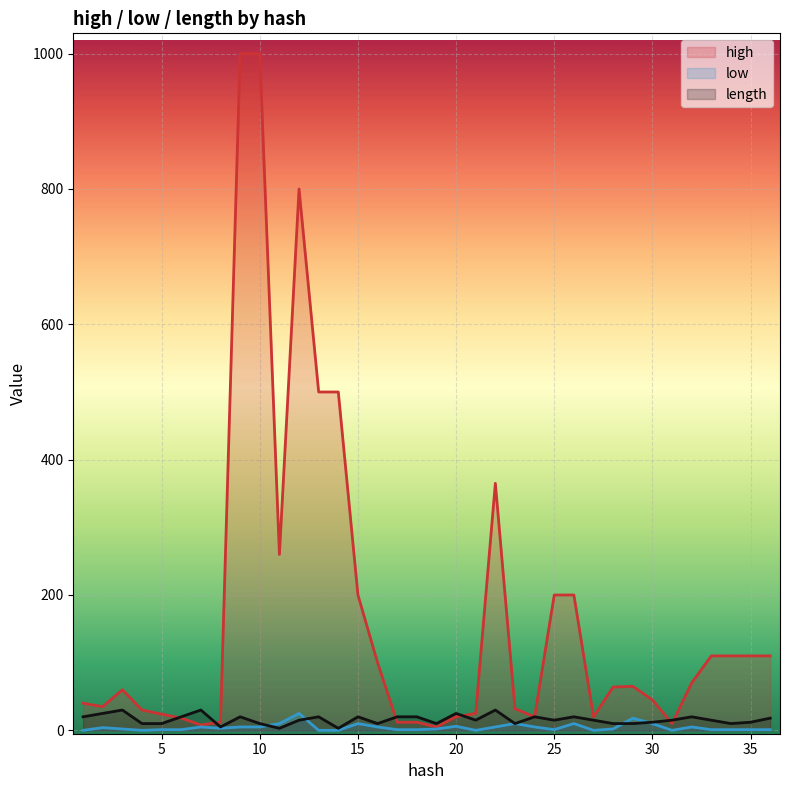

How many lines are shown in the chart?

3